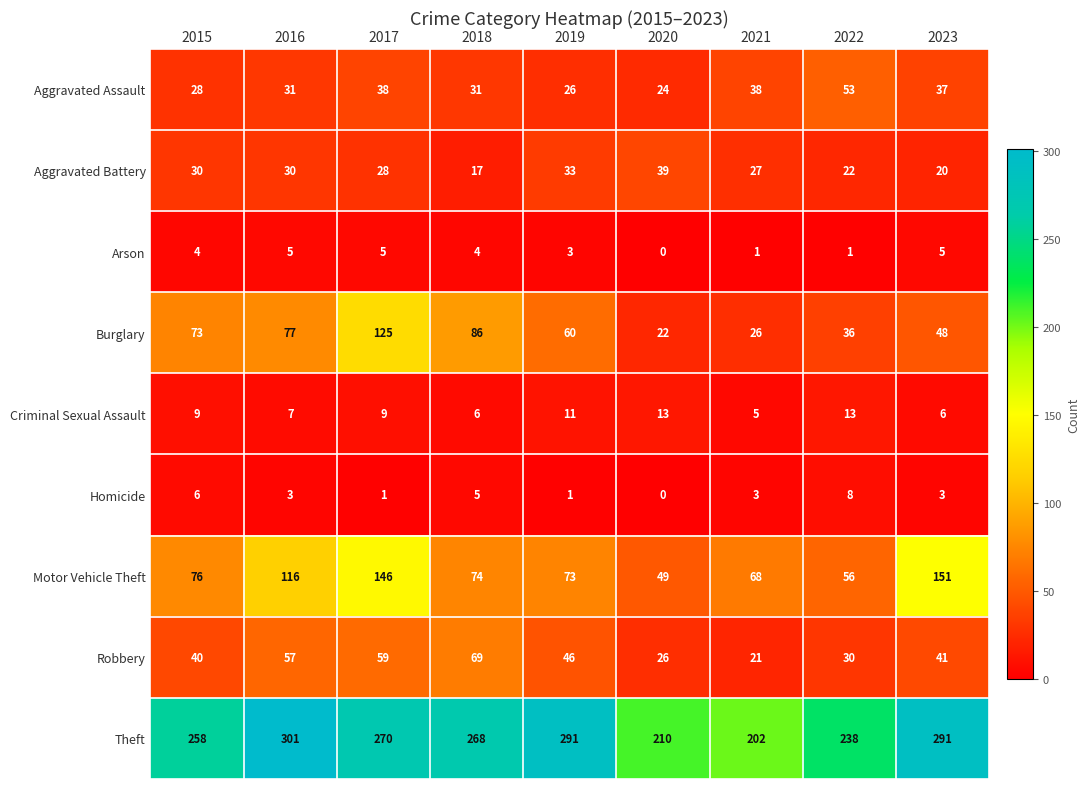

How many distinct data groups are displayed?

9